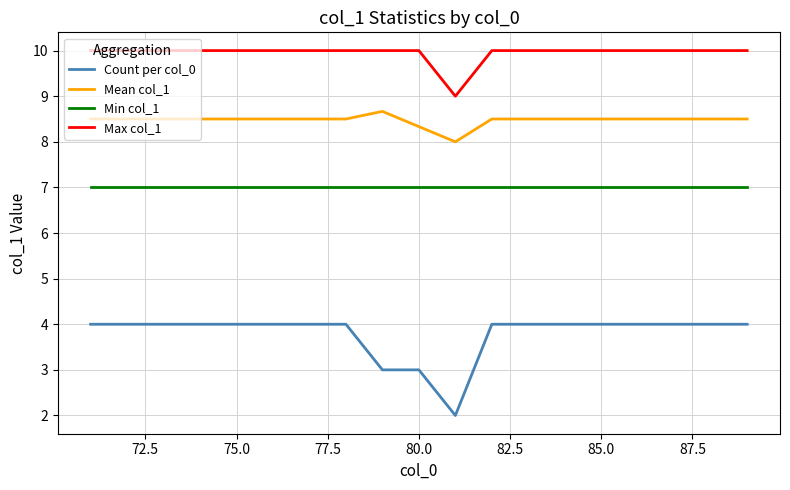

What is the highest value of the Max col_1 series?

10.0